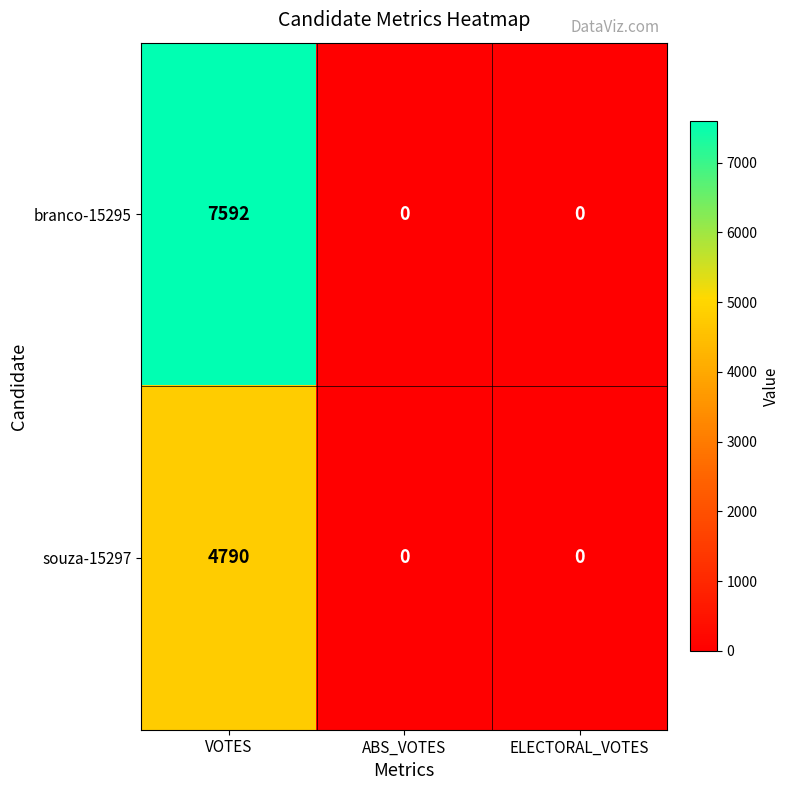

Is it true that branco-15295 equals -2362 at ELECTORAL_VOTES?

False